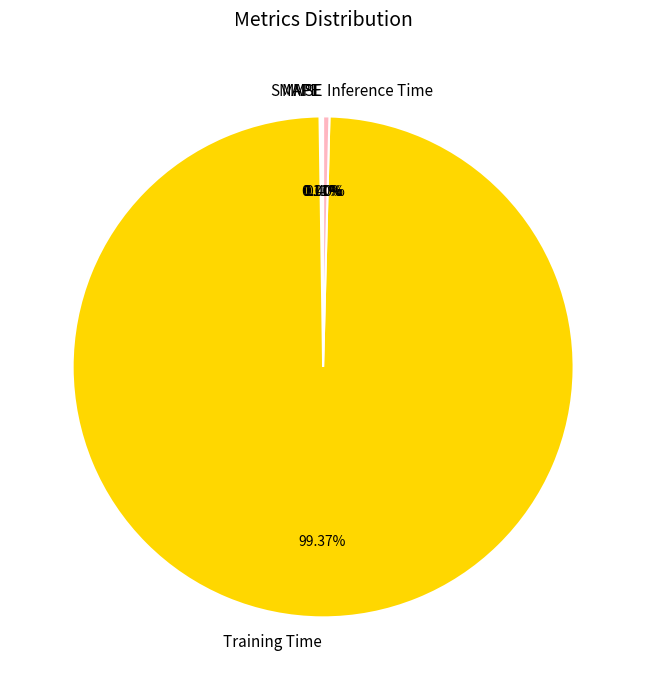

Which slice is the largest?

Training Time